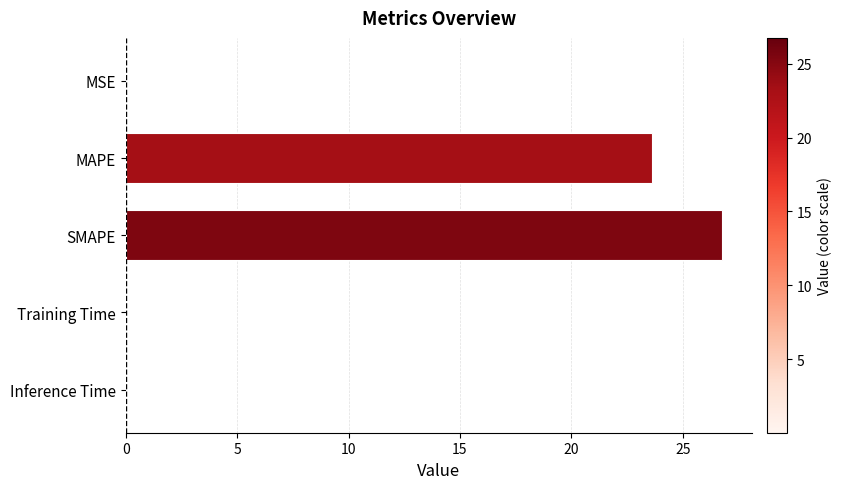

How many series are shown in this chart?

1